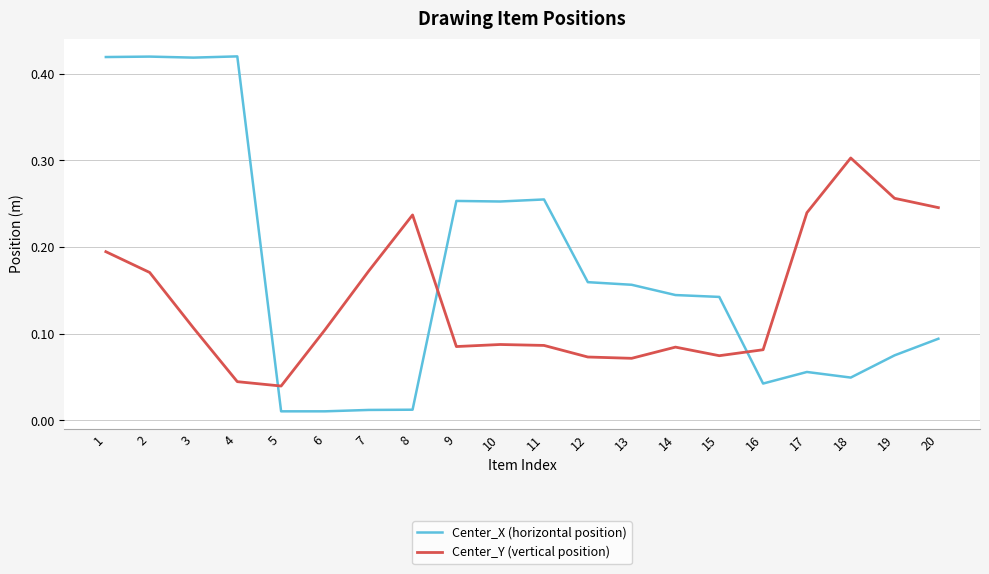

Which series changed the most between 6 and 18?

Center_Y (vertical position)